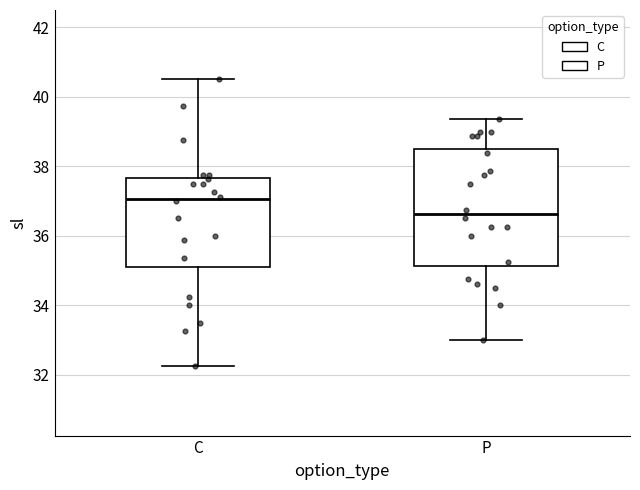

Where is the lower edge of the box for C on the y-axis? The values are not printed on the chart, so give them approximately, as read against the axis.

35.0